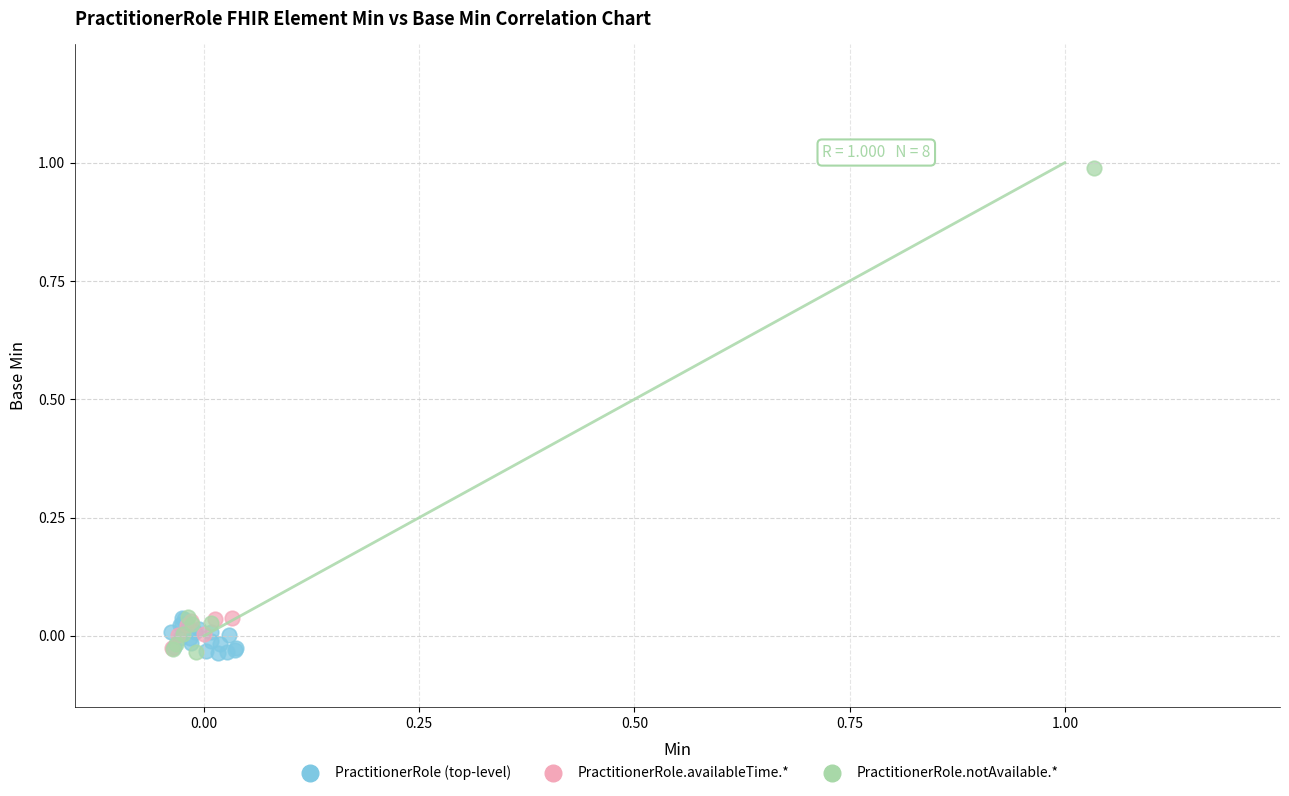

Which series has the widest spread of Y values?

PractitionerRole.notAvailable.*